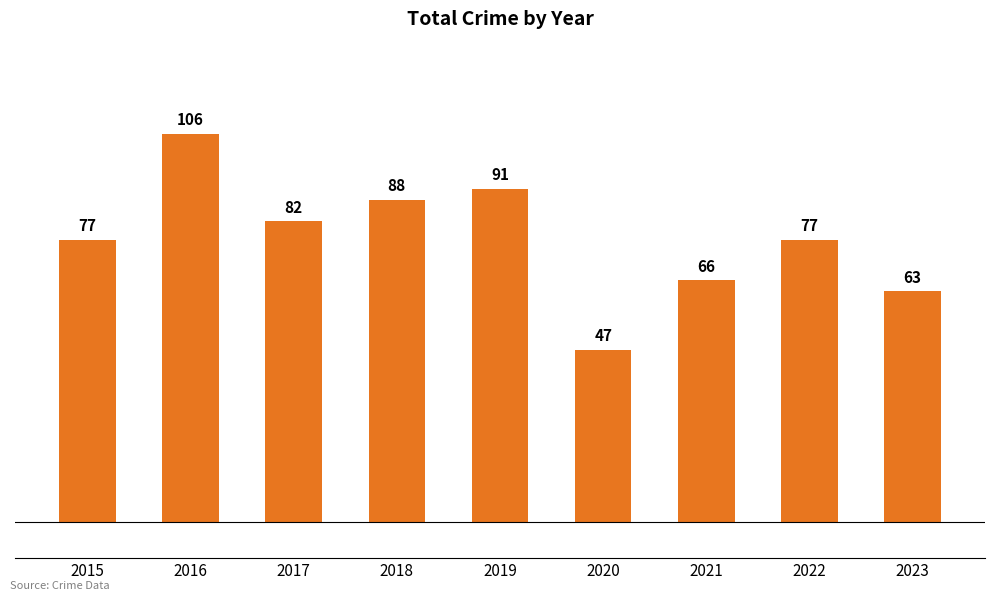

Which has a higher value, 2023 or 2015?

2015